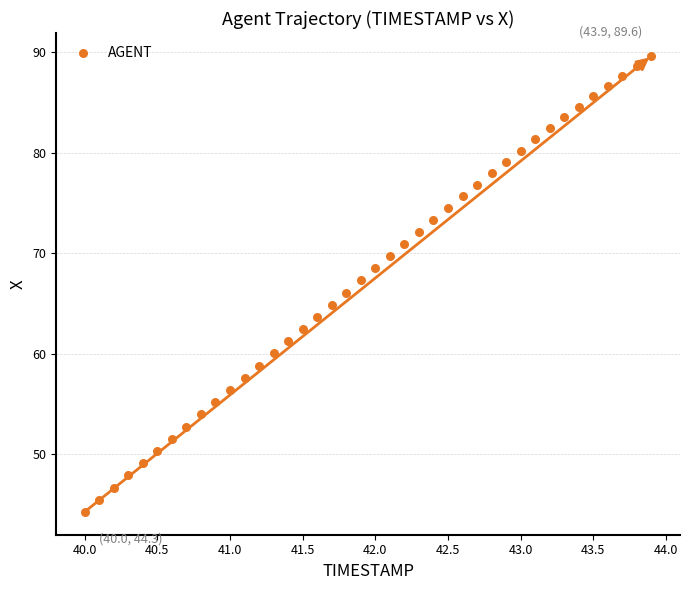

What is the range of Y values (max minus min)?

45.3